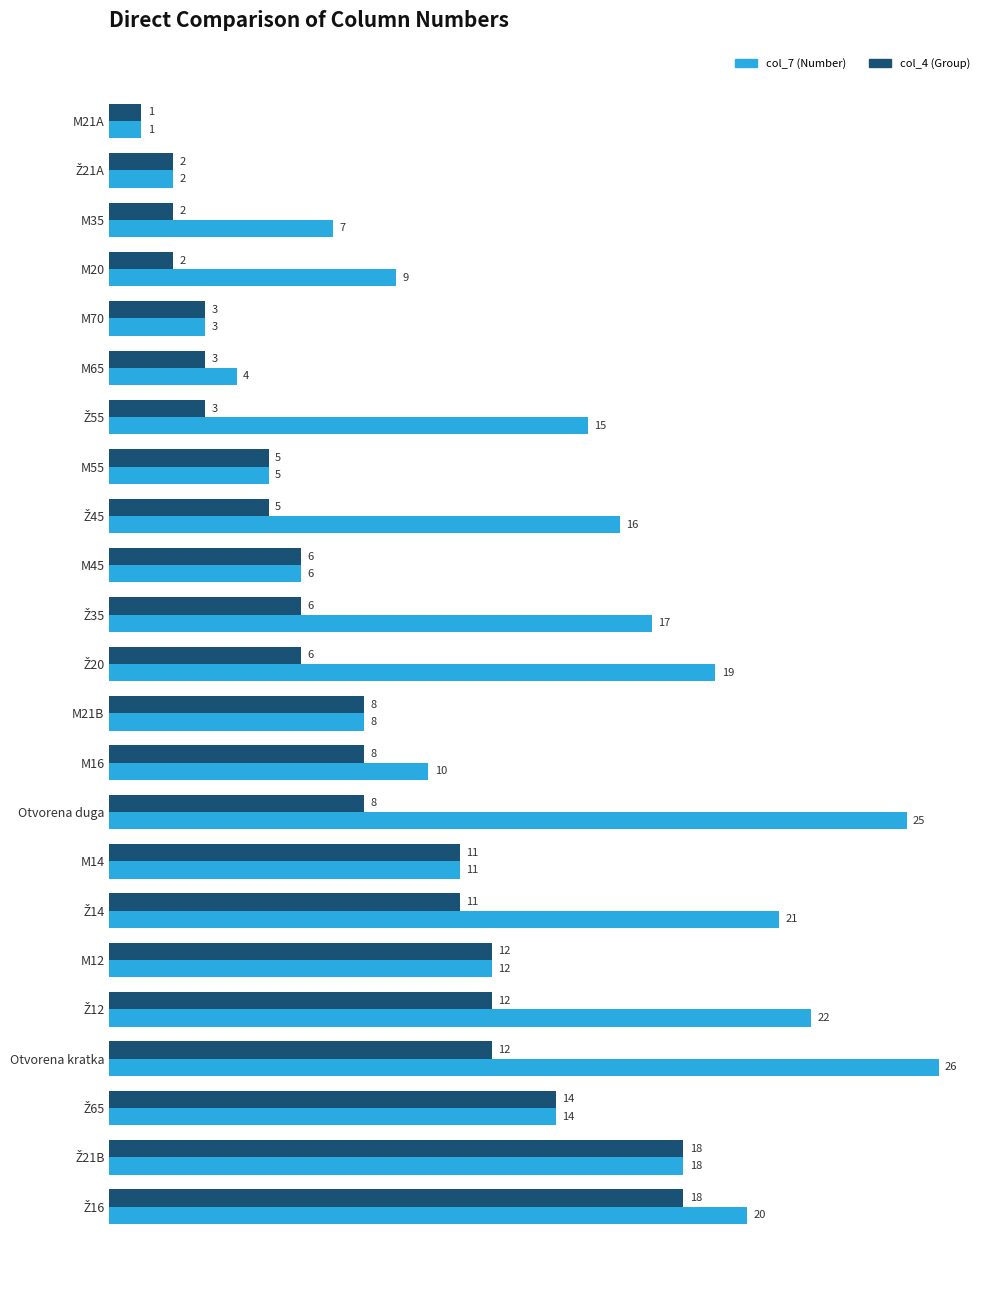

Where is col_7 (Number) nearest to the value 13?

M12